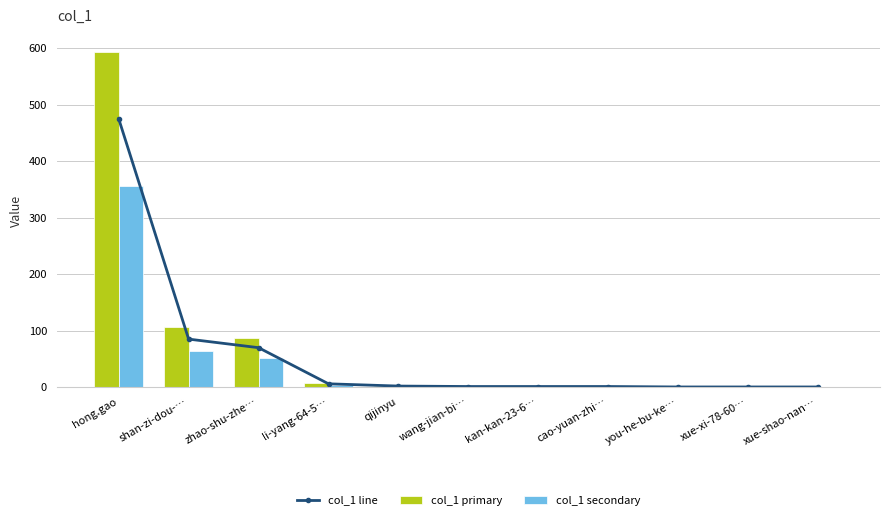

The col_1 primary series shows 1.0 at cao-yuan-zhi…. True or false?

True